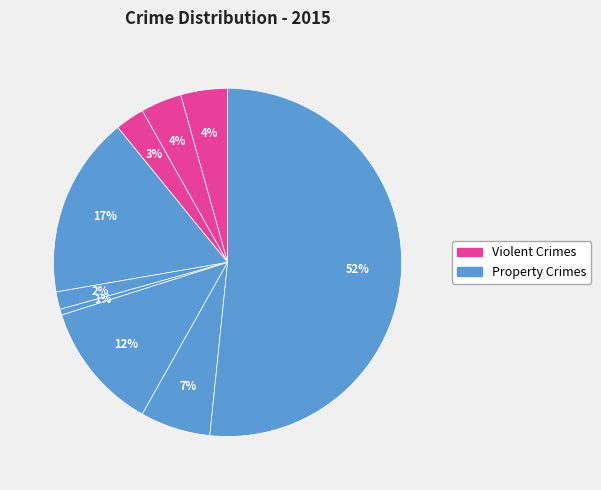

Count the number of slices in the pie.

9